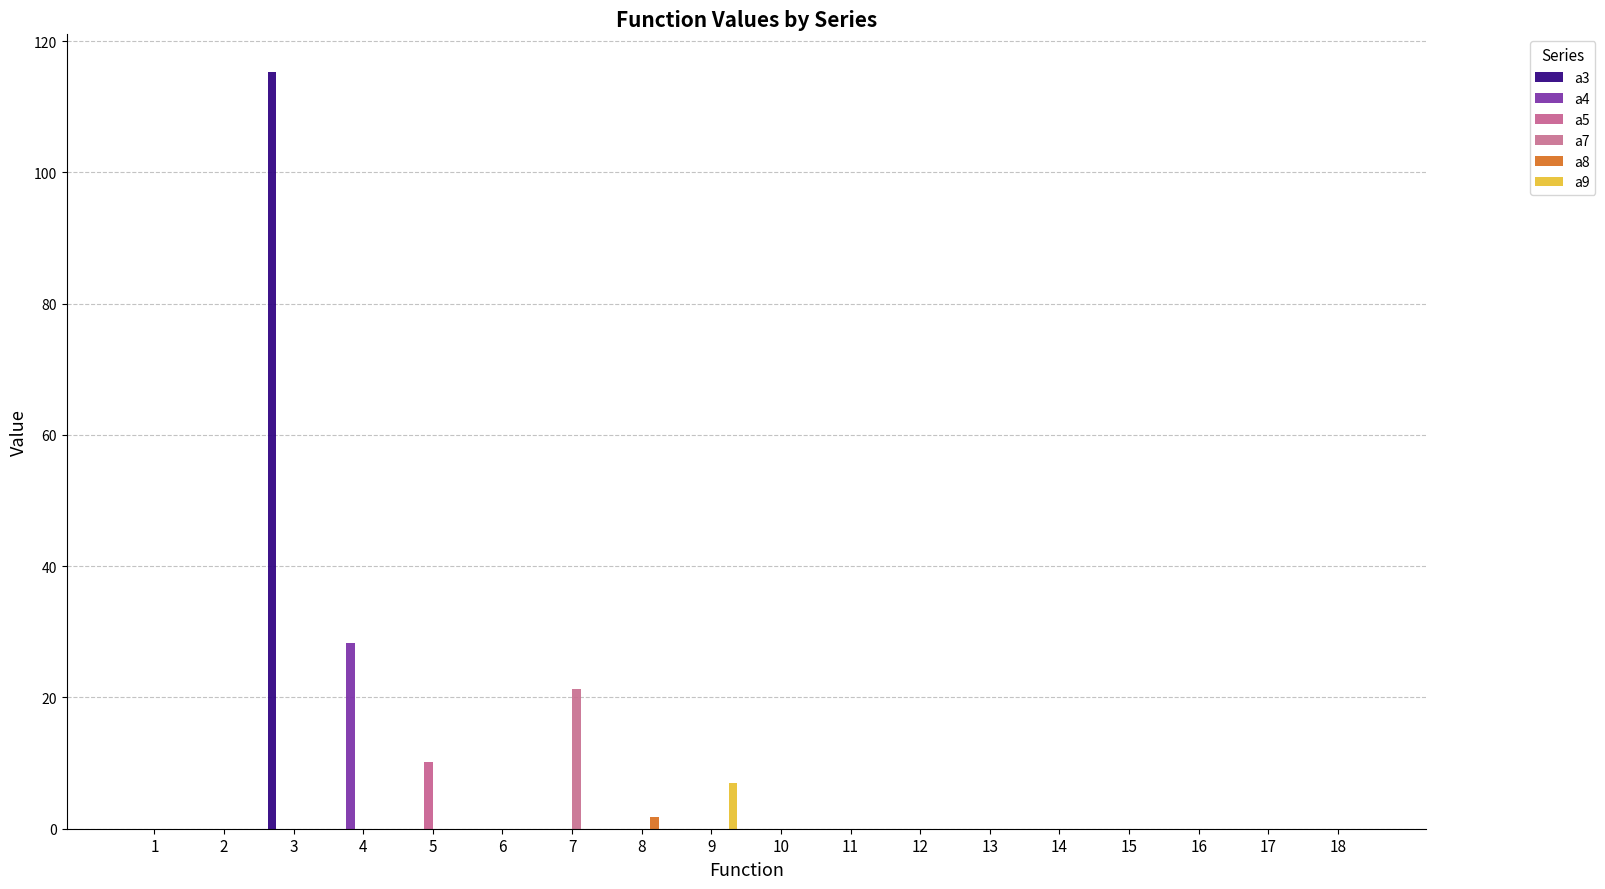

At how many categories does at least one series exceed 76?

1